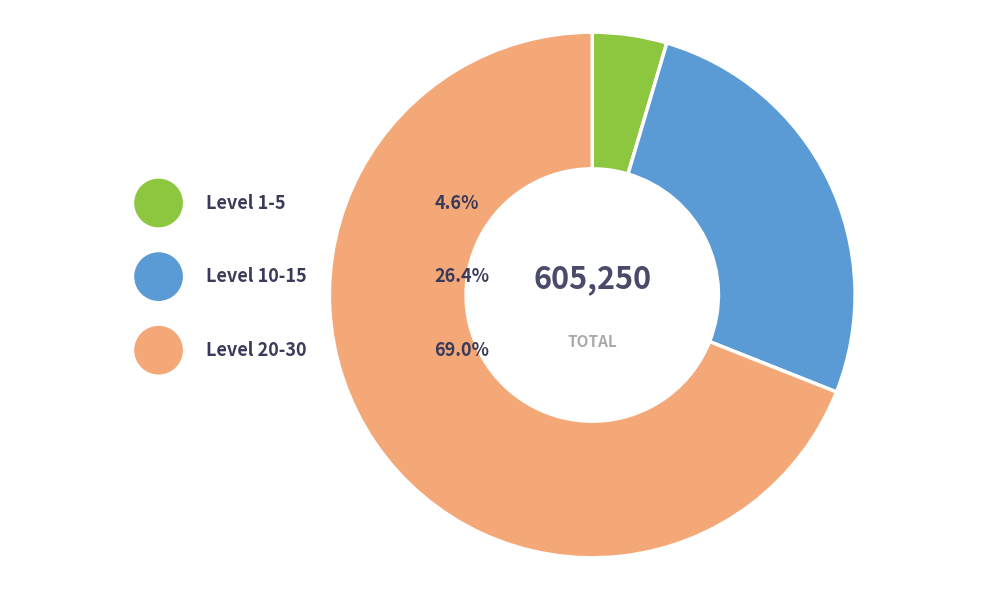

Is it true that 15 is 1% of the pie?

False